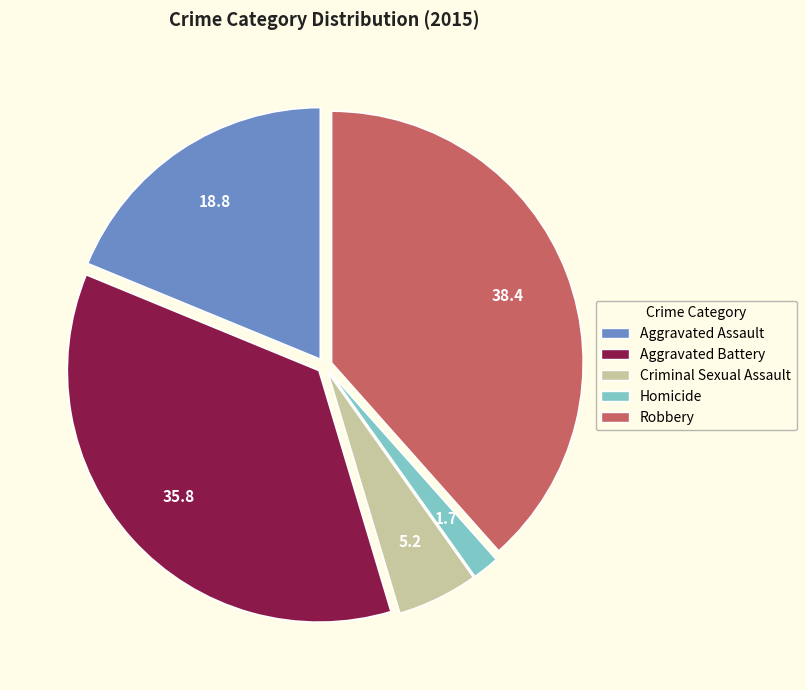

Rank the categories by value from highest to lowest.

Robbery, Aggravated Battery, Aggravated Assault, Criminal Sexual Assault, Homicide